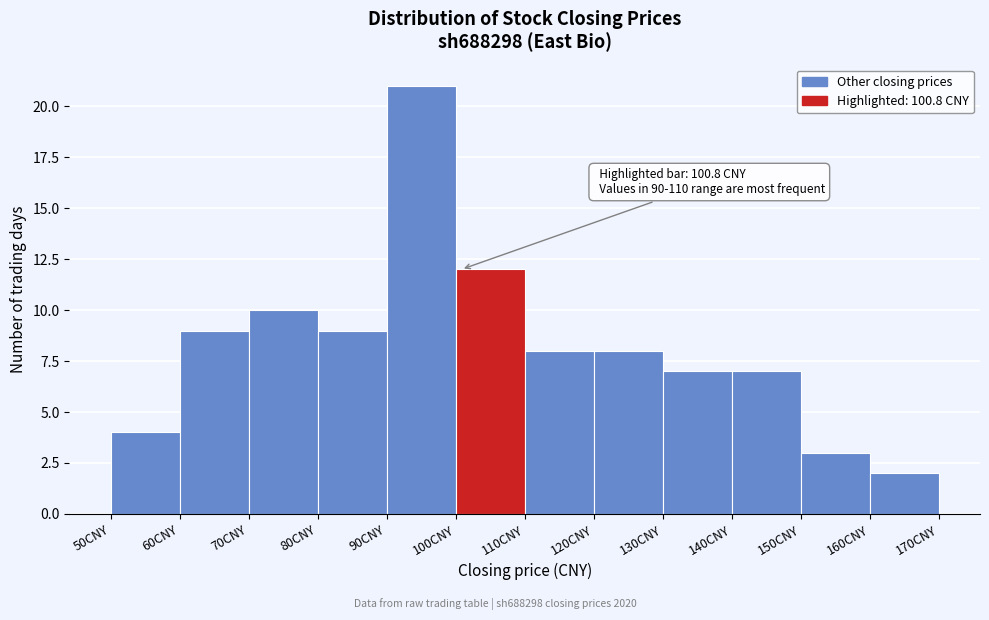

Which range on the x-axis has the tallest bar?

90 to 100